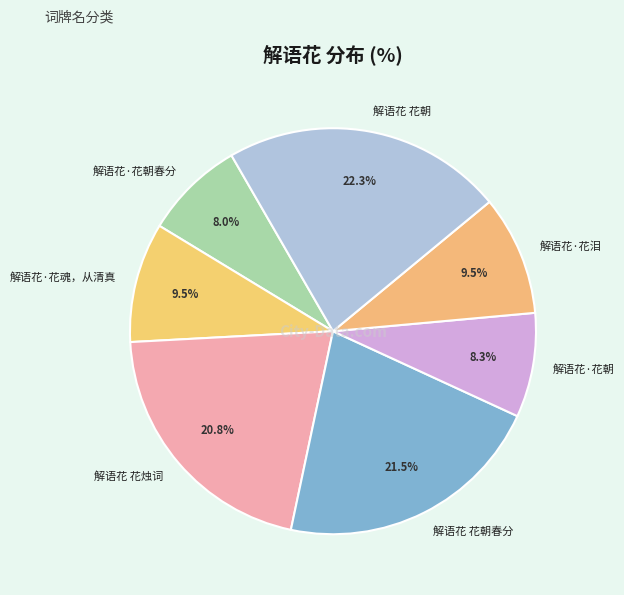

What portion of the pie excludes 解语花·花魂，从清真?

90.5%